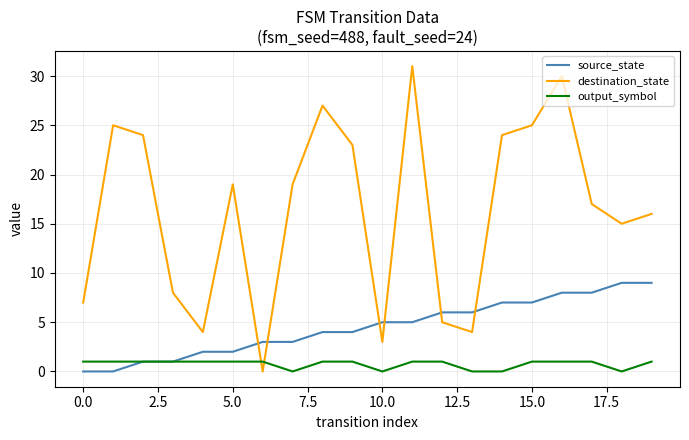

Which series has the largest total across all categories?

destination_state